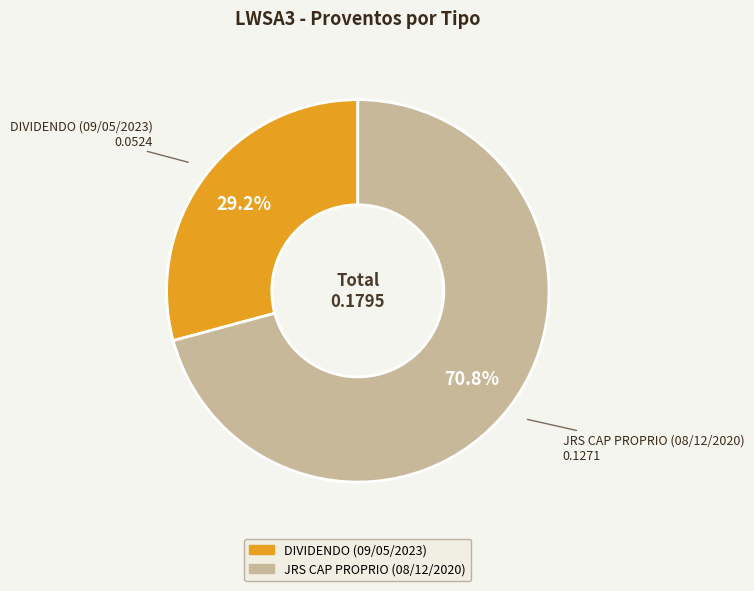

Between JRS CAP PROPRIO (08/12/2020) and DIVIDENDO (09/05/2023), which is larger?

JRS CAP PROPRIO (08/12/2020)